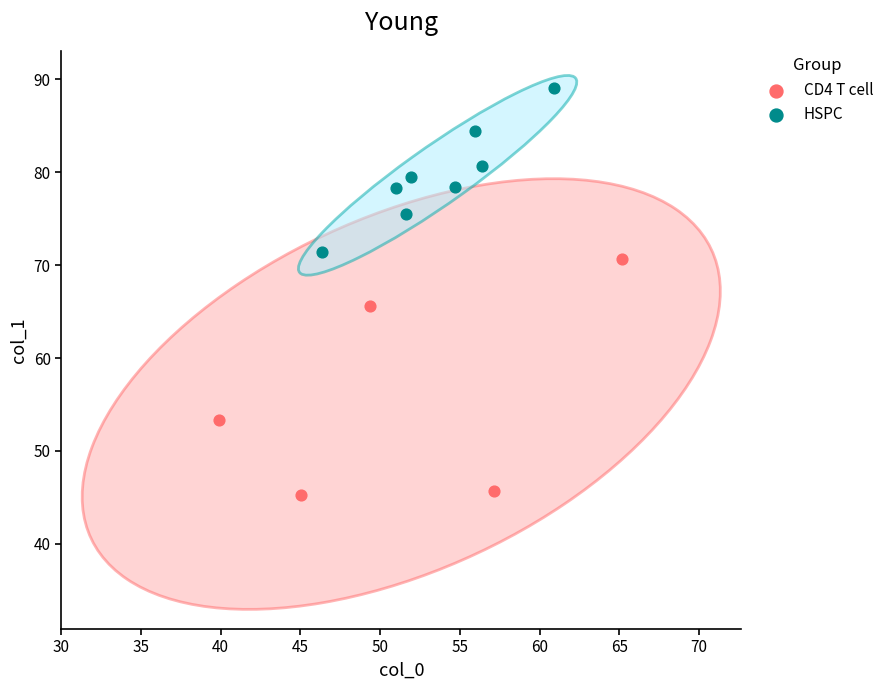

Which series contains the highest Y value?

HSPC